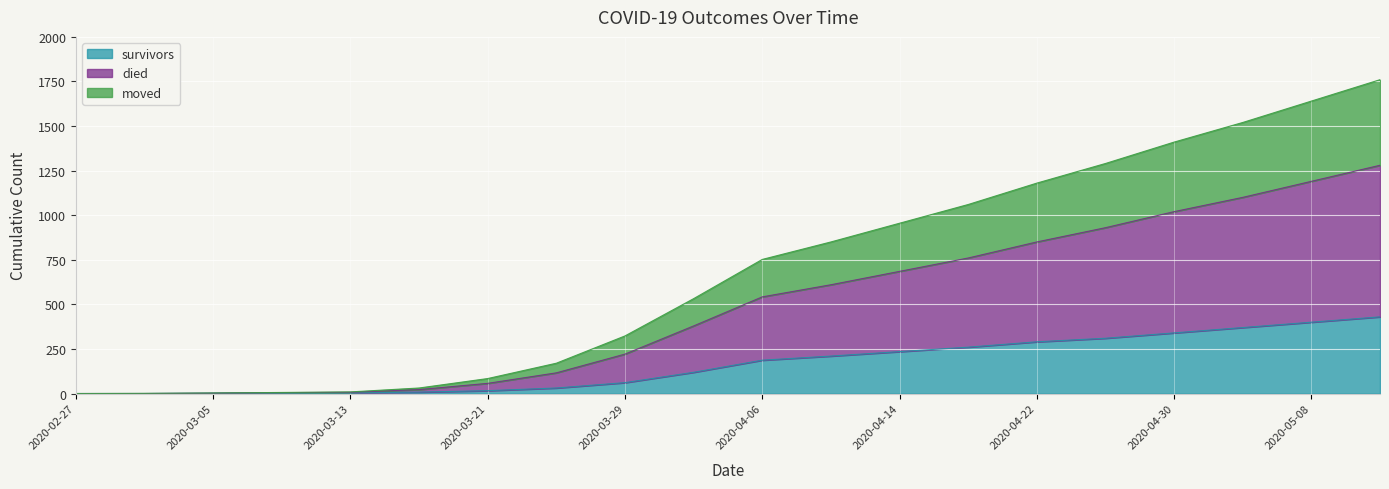

True or false: survivors and moved cross at least once.

False